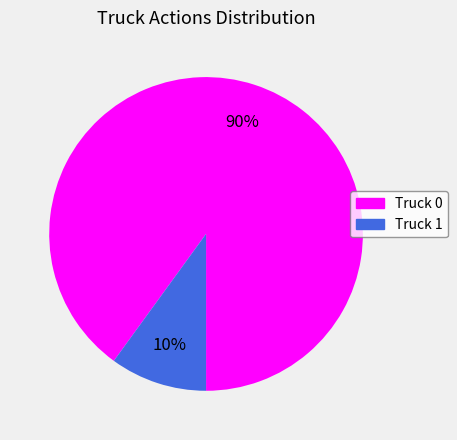

Between Truck 1 and Truck 0, which is larger?

Truck 0